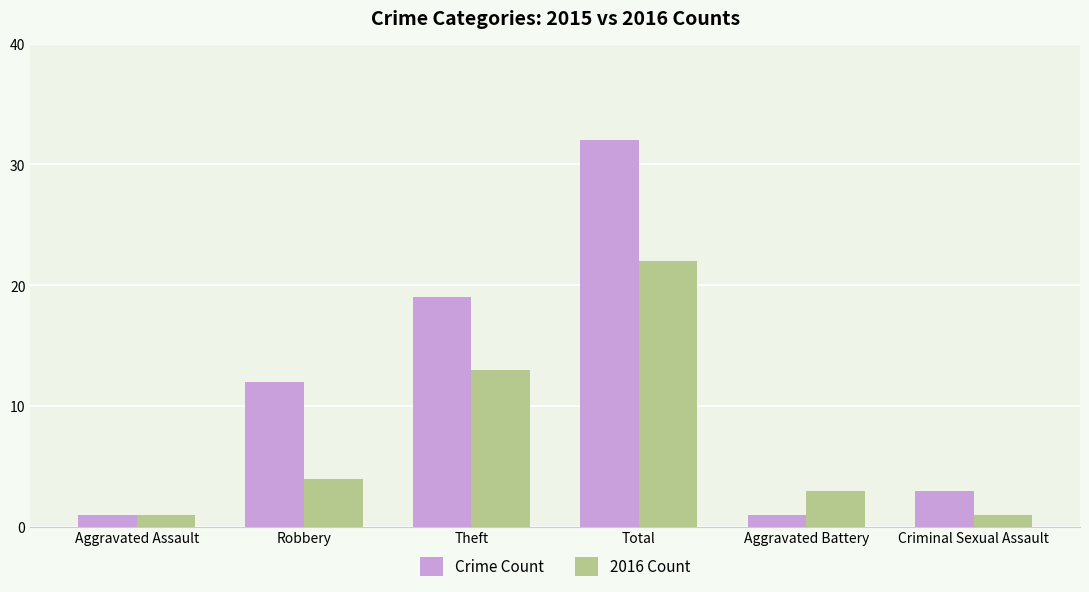

How many bars are there in each group?

2